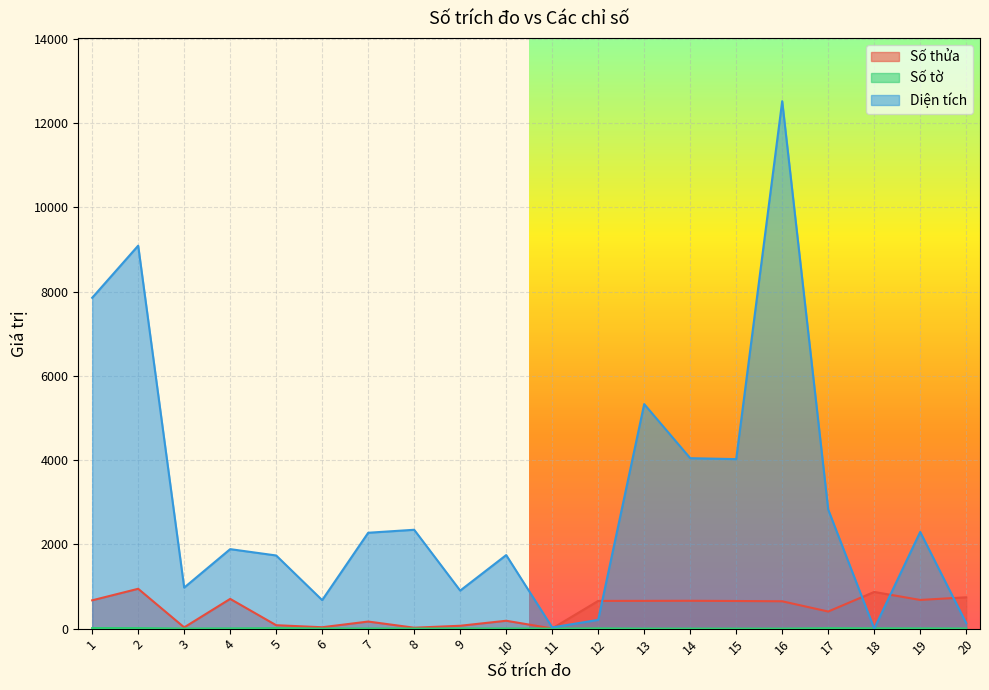

How many data points in Diện tích are less than 2276?

10